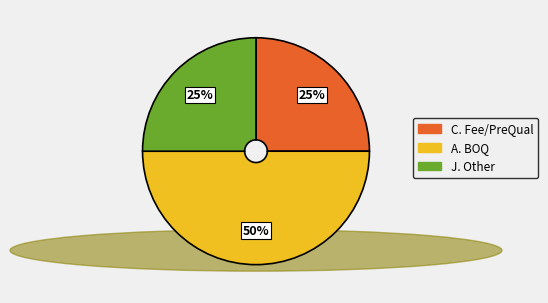

True or false: J. Other accounts for 25% of the total.

True